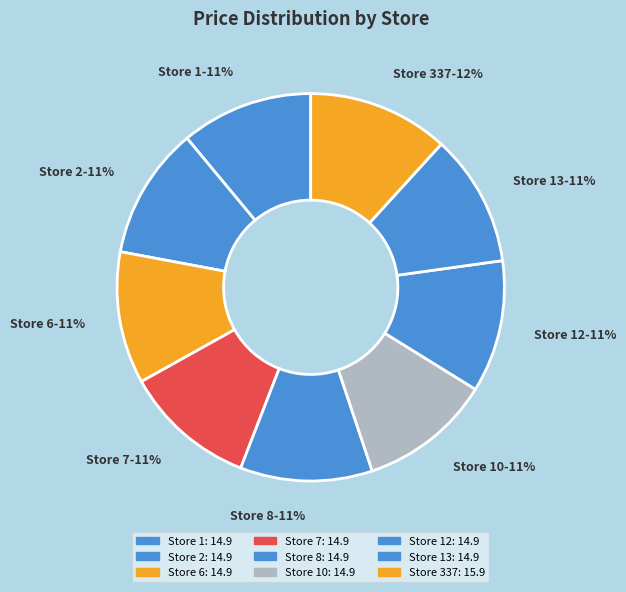

How many segments does this pie chart have?

9